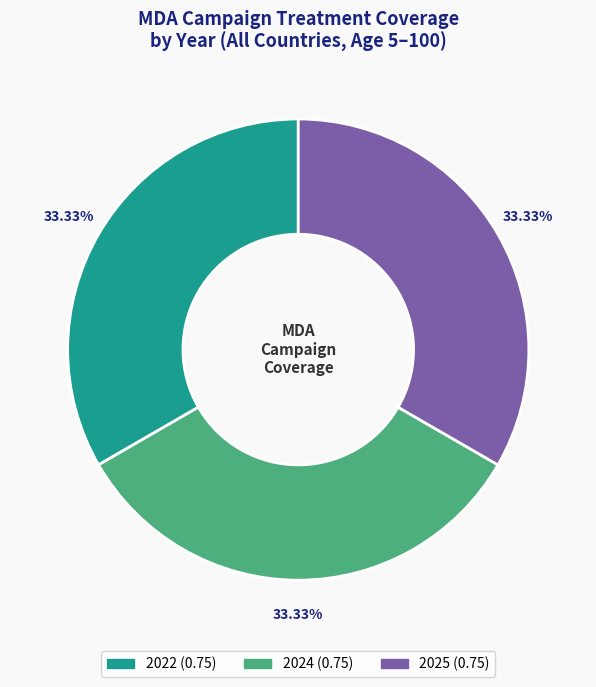

Does any single category account for the majority?

No